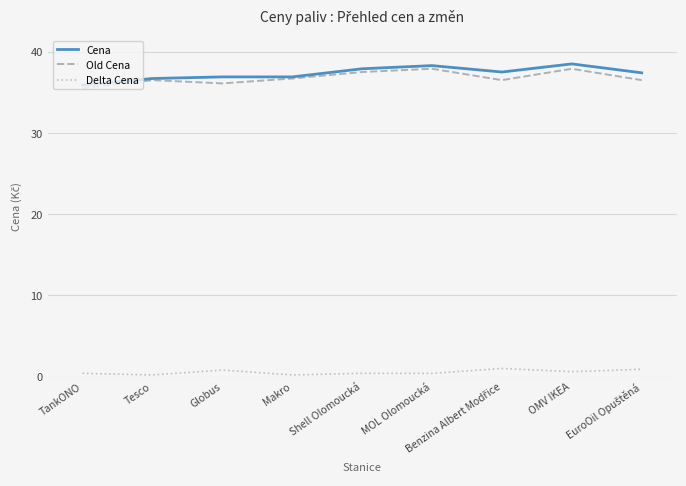

At which label is Old Cena closest to 36?

Globus